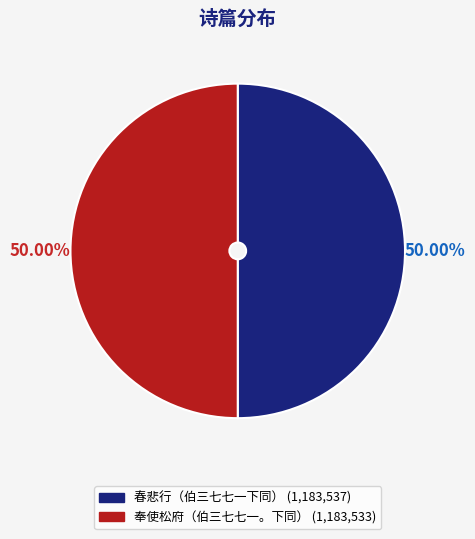

What percentage do 春悲行（伯三七七一下同） and 奉使松府（伯三七七一。下同） together represent?

100.0%